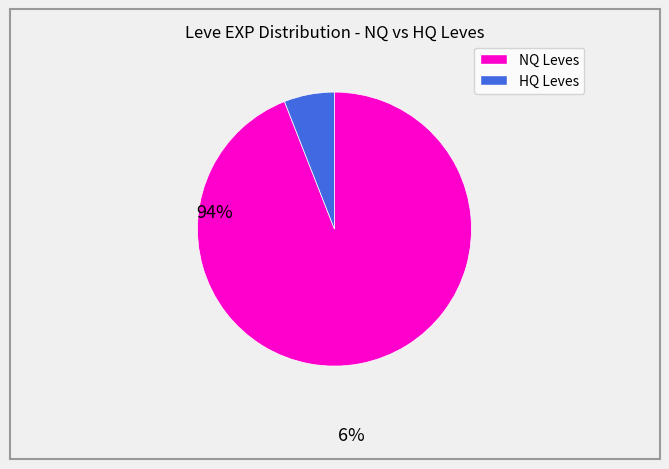

How many segments does this pie chart have?

2